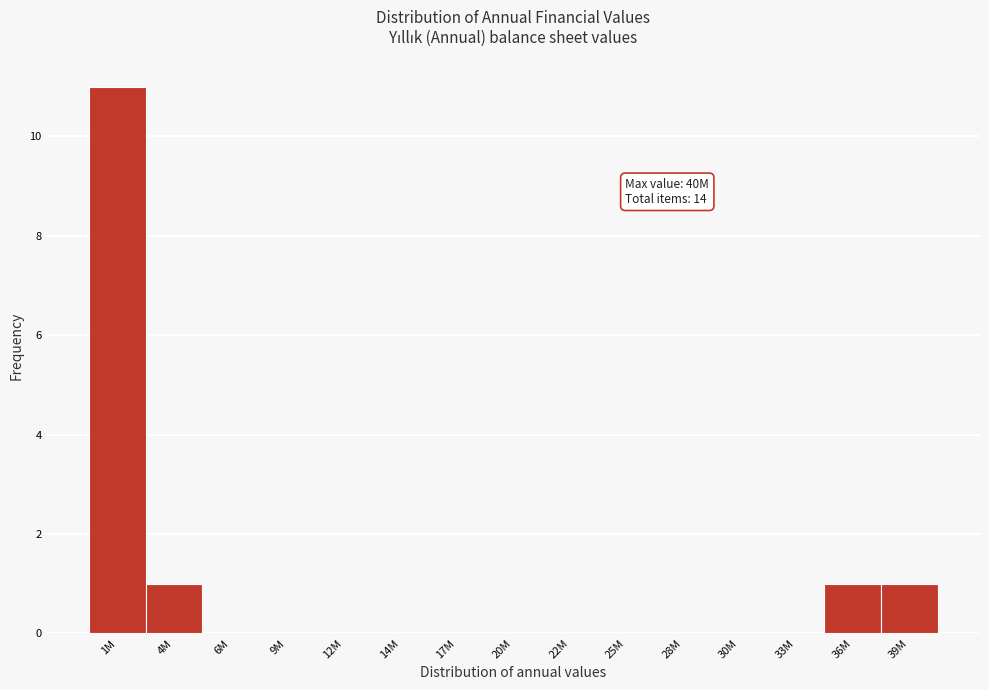

Reading right to left, list all the values displayed in this chart.

39M=1	36M=1	33M=0	30M=0	28M=0	25M=0	22M=0	20M=0	17M=0	14M=0	12M=0	9M=0	6M=0	4M=1	1M=11